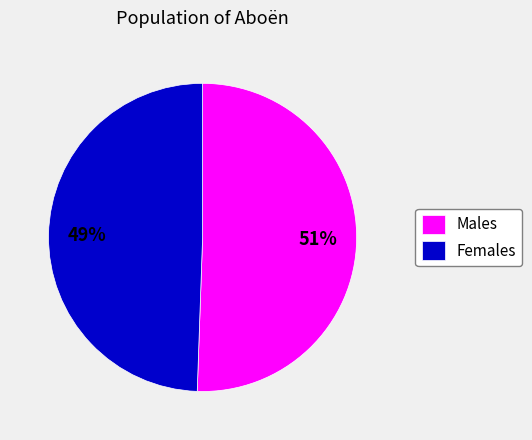

Do Males and Females together represent more than half of the pie?

Yes